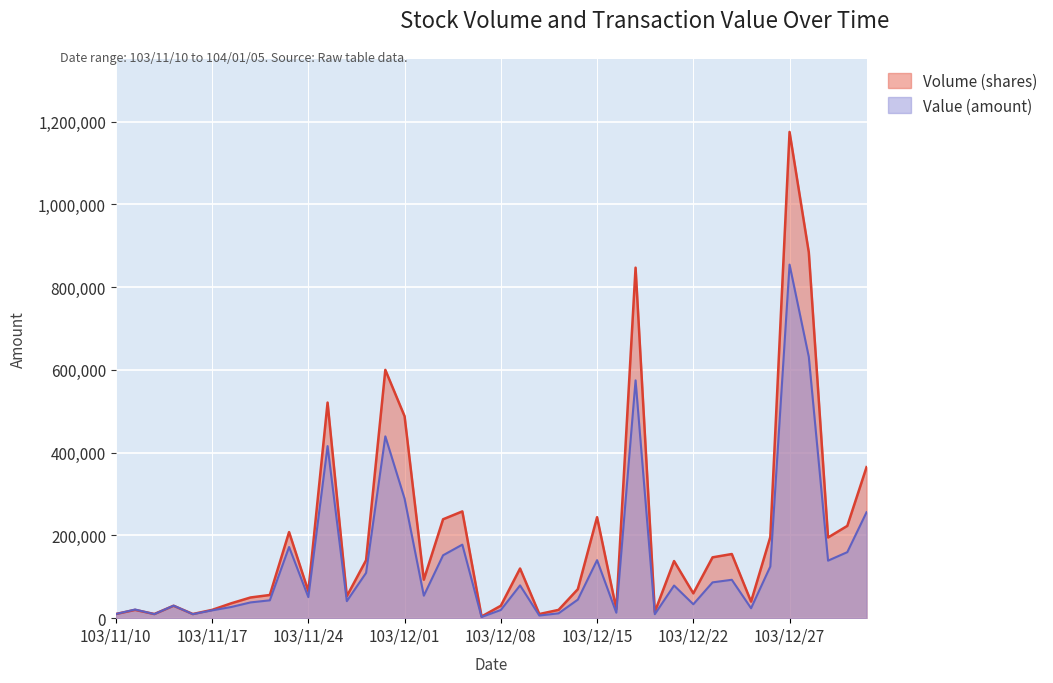

Which category has the lowest value across all series?

103/12/05